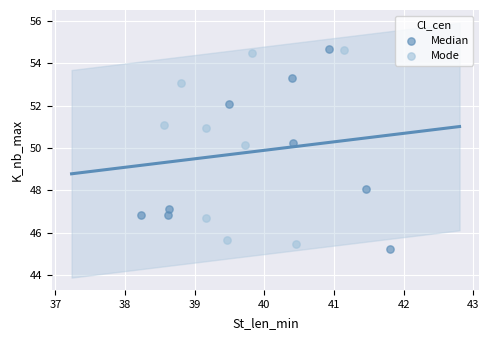

What are all the series names shown in the legend?

Median, Mode